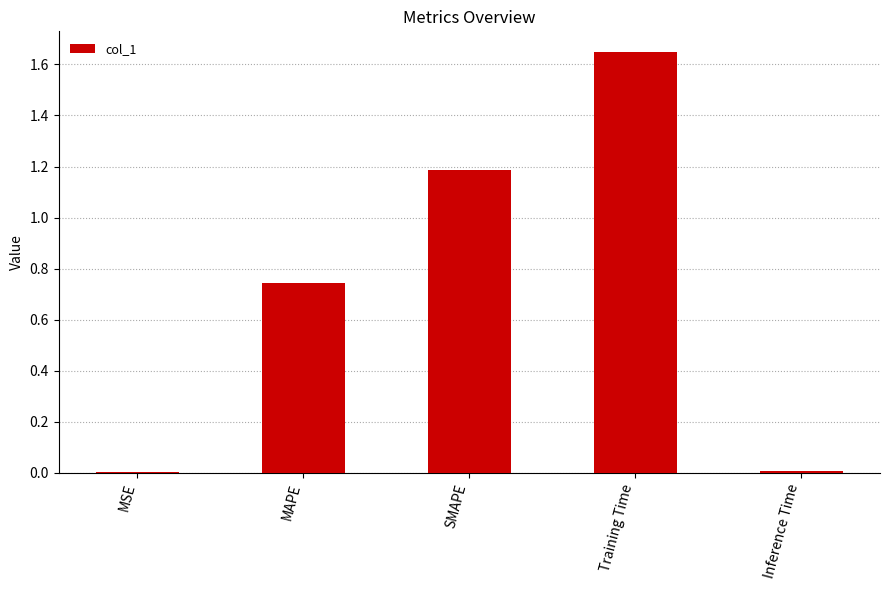

Which label corresponds to the largest value in the chart?

Training Time